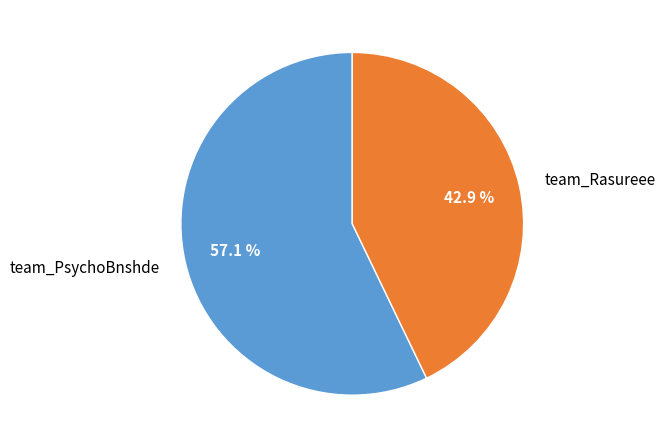

Between team_PsychoBnshde and team_Rasureee, which is larger?

team_PsychoBnshde